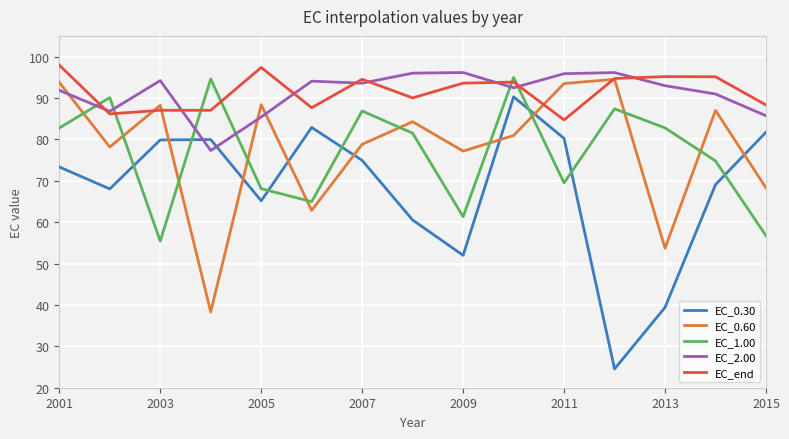

What is the minimum value shown in the chart?

24.5